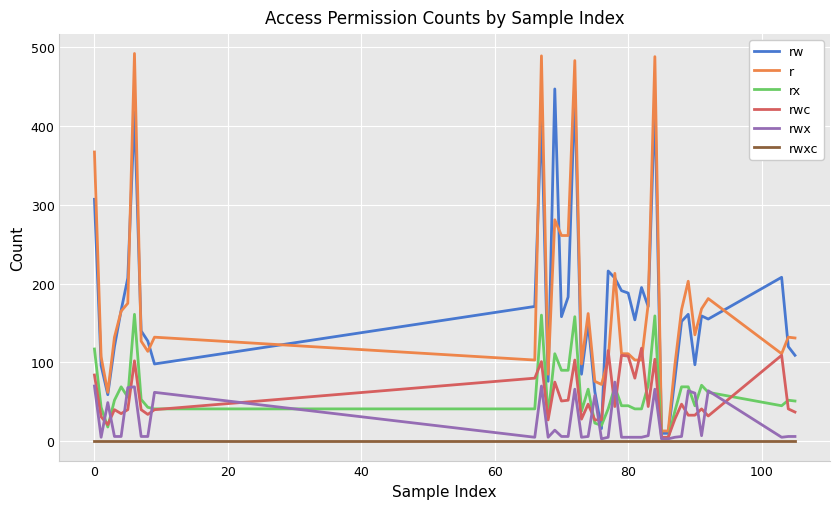

What is the highest value of the rwc series?

118